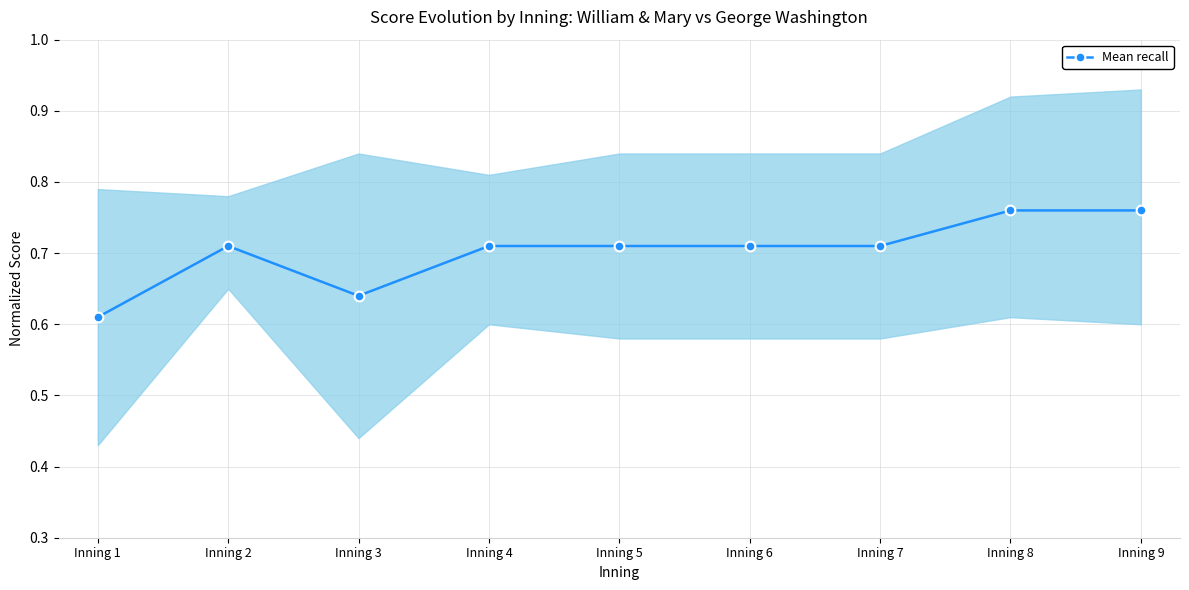

At which category does the data reach its first local valley?

Inning 3